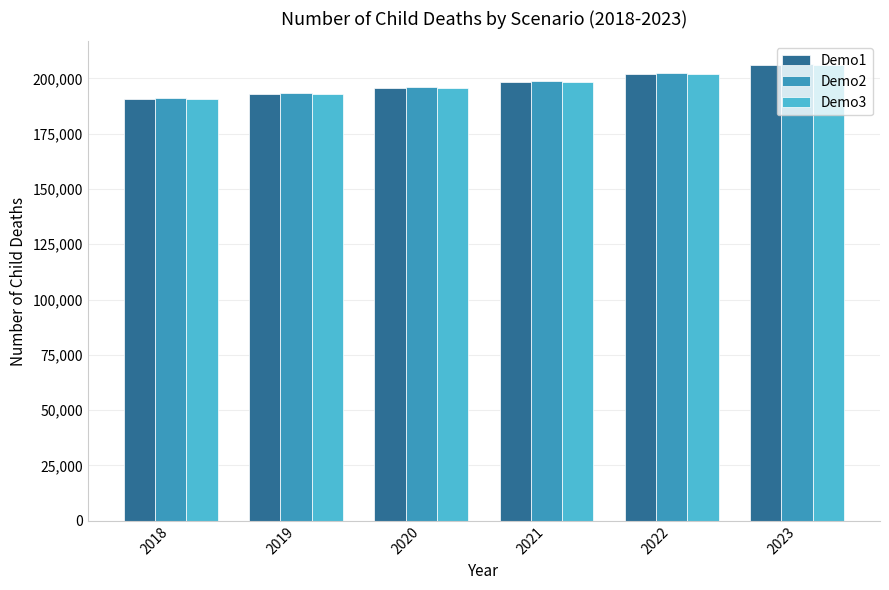

What is the value of the Demo2 bar at the 4th from the left?

198923.7